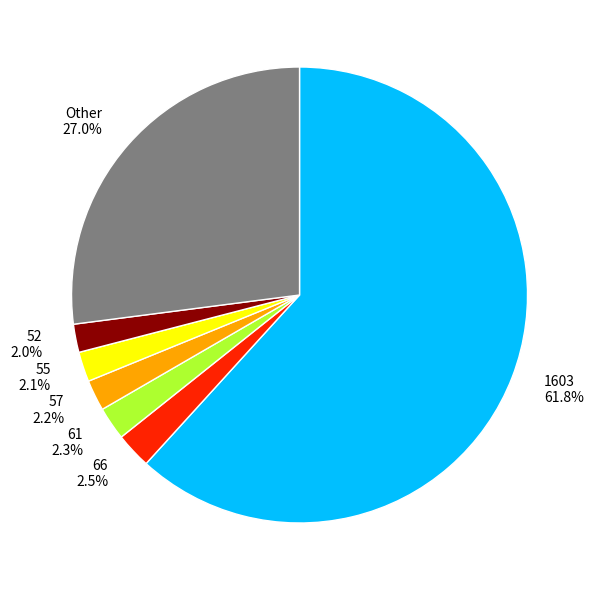

Does 1603 61.8% account for over 50% of the chart?

Yes